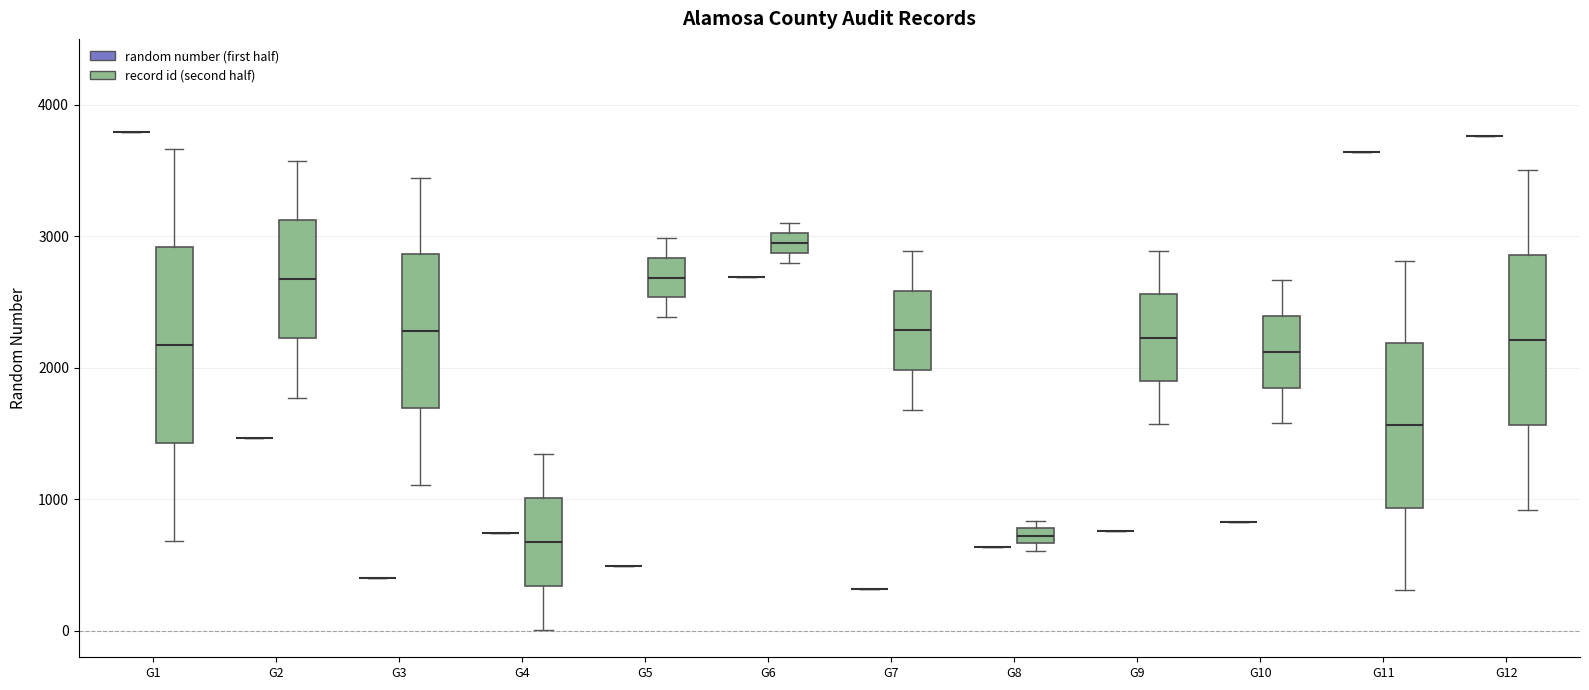

Which box is the tallest, from its lower edge to its upper edge?

G1 (record id (second half))